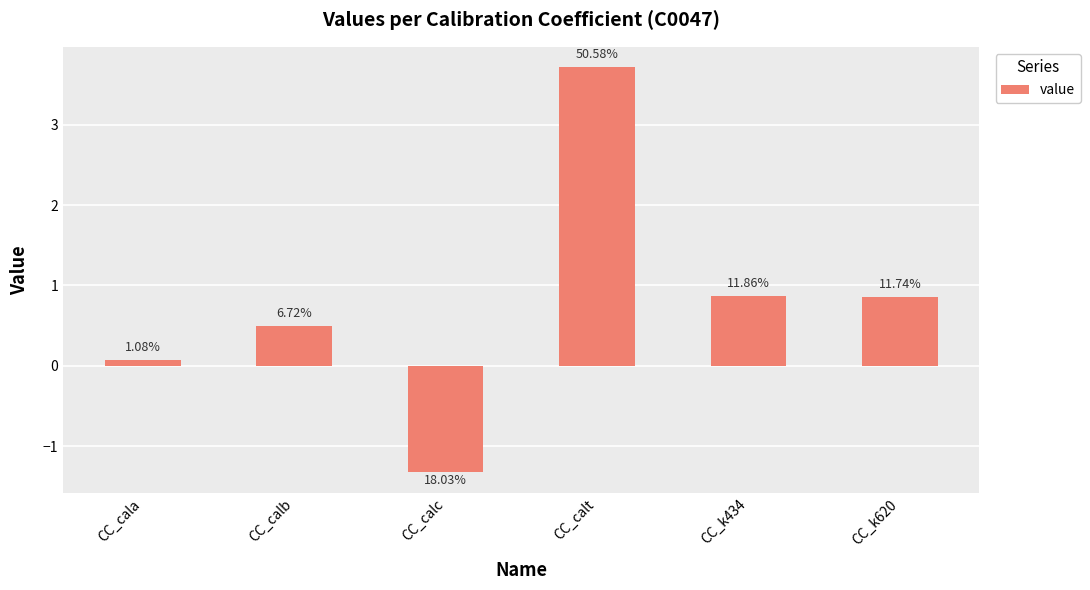

List the labels in order of value, smallest first.

CC_calc, CC_cala, CC_calb, CC_k620, CC_k434, CC_calt